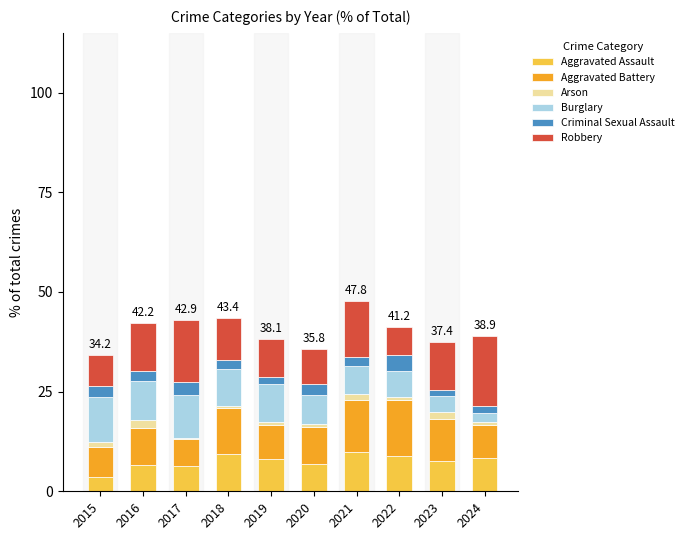

What is the maximum value for Aggravated Assault?

9.7